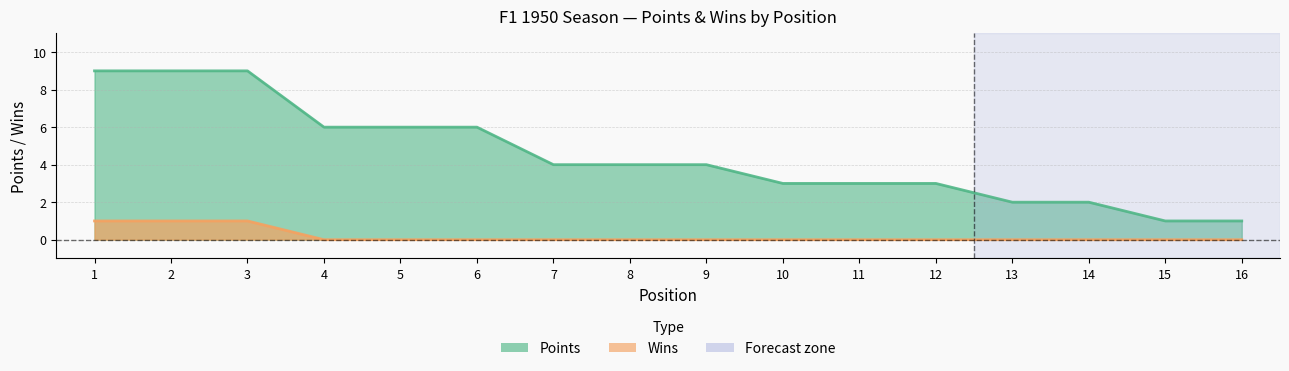

Rank the series by their maximum value, from highest to lowest.

Points, Wins